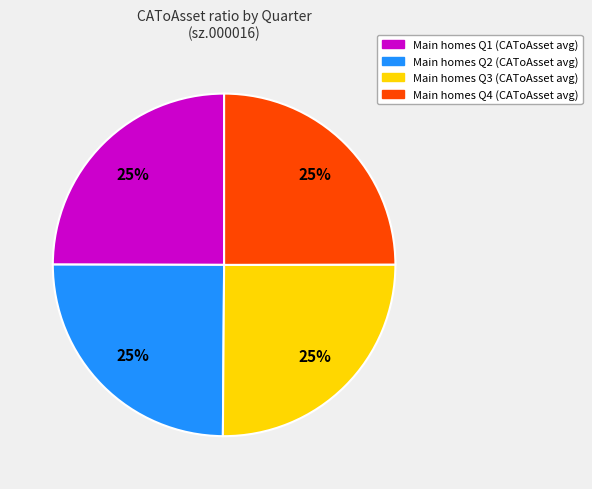

Is there a majority slice in this chart?

No